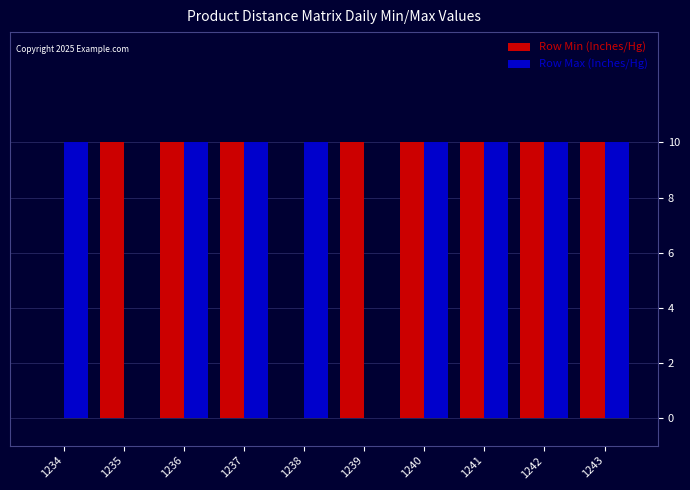

The value of Row Min (Inches/Hg) at 1241 is 18. True or false?

False